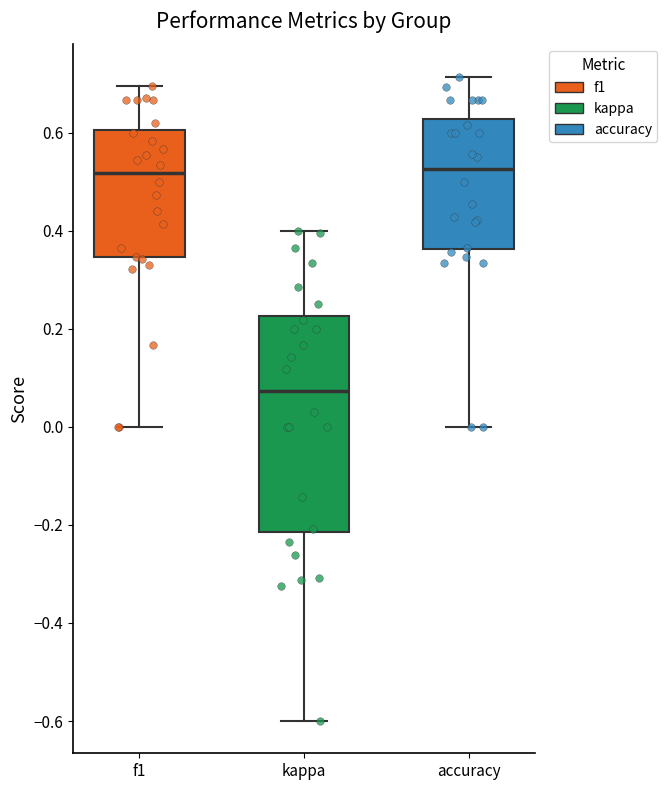

Where is the upper edge of the box for kappa on the y-axis? The values are not printed on the chart, so give them approximately, as read against the axis.

0.22